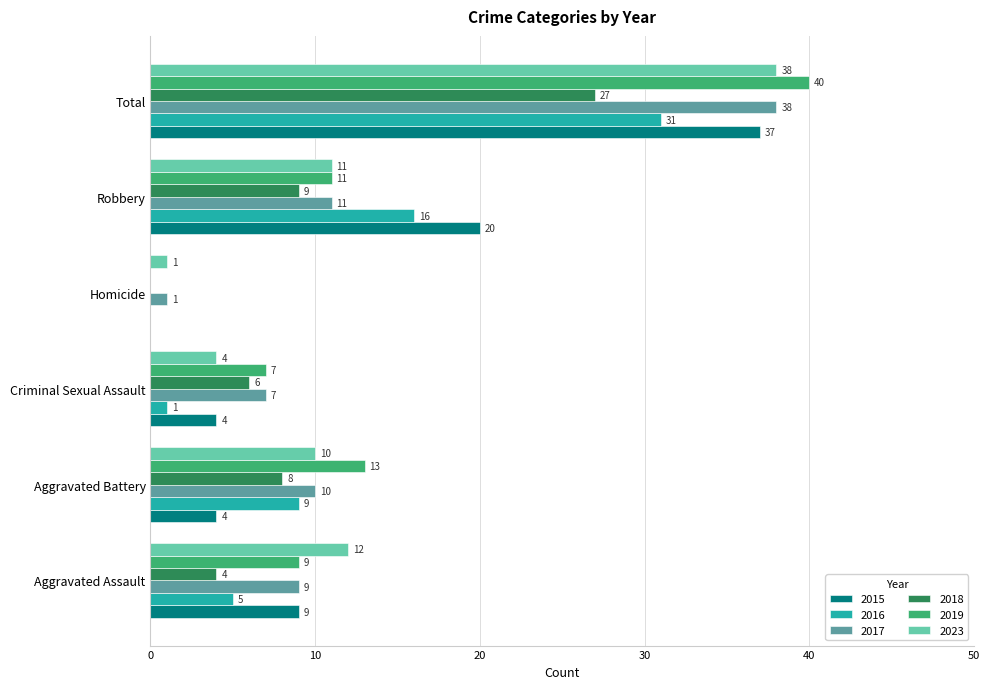

What is the average value of the 2023 series?

13